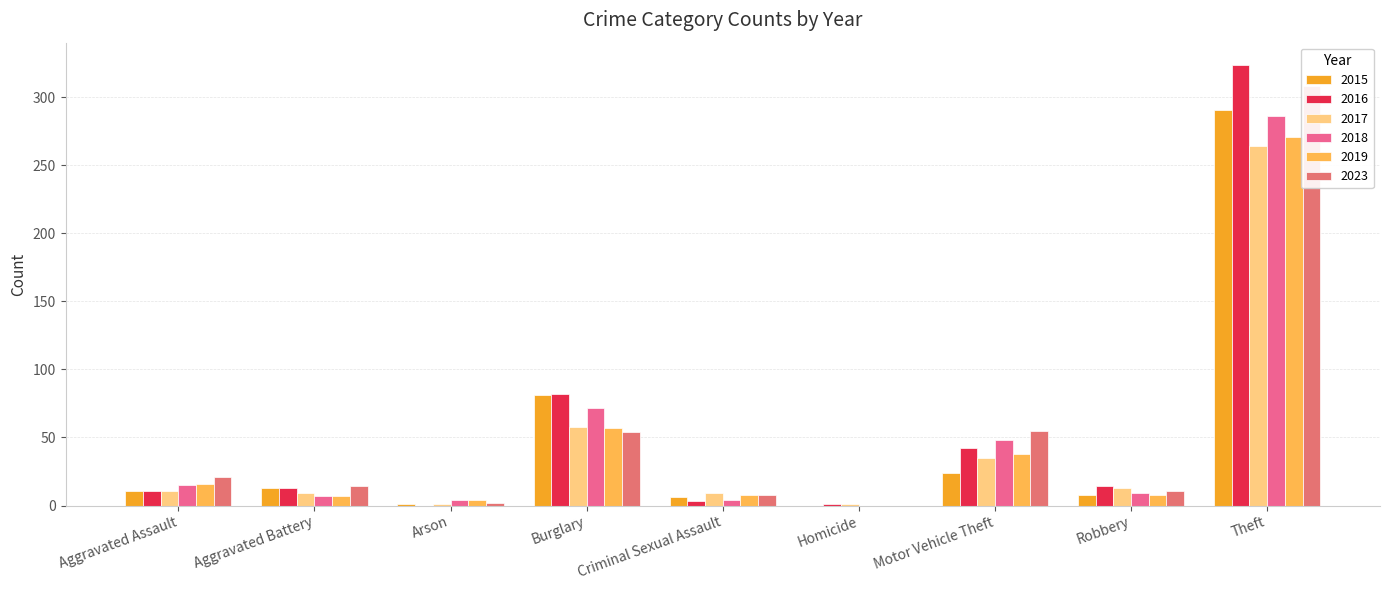

At Aggravated Battery, list the series in order from largest to smallest.

2023, 2015, 2016, 2017, 2018, 2019